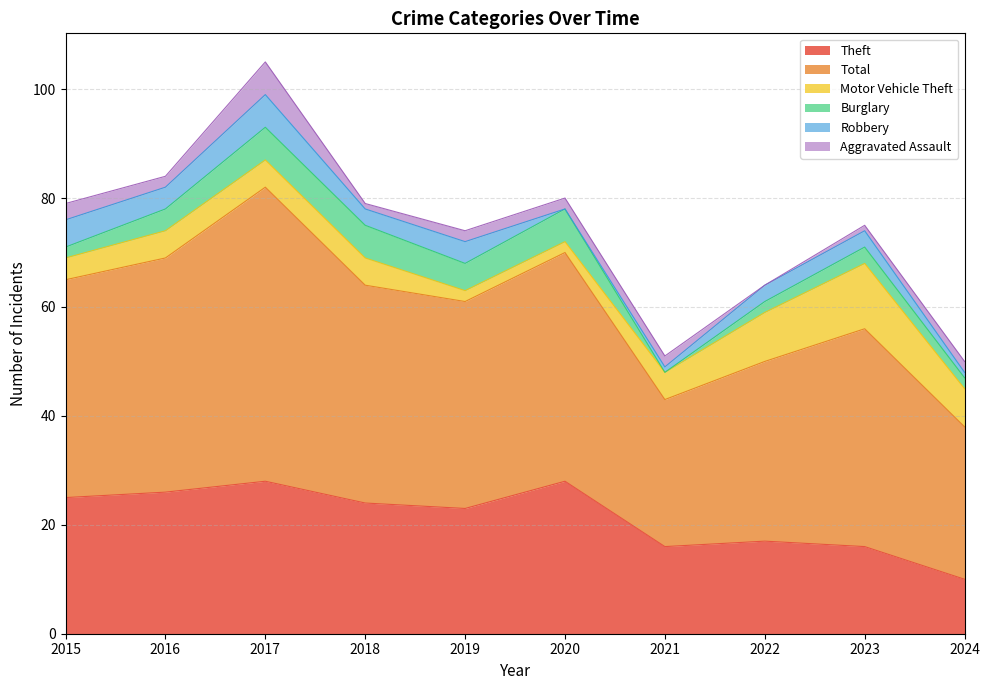

How many lines are shown in the chart?

6